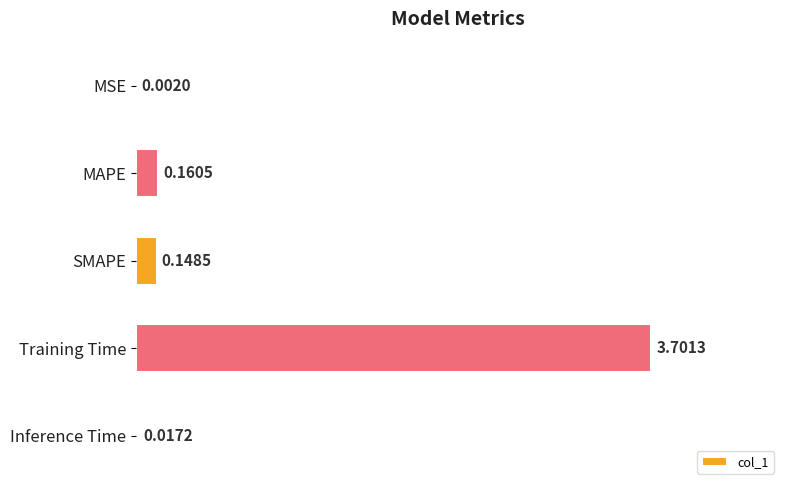

What is the sum of all values?

4.0